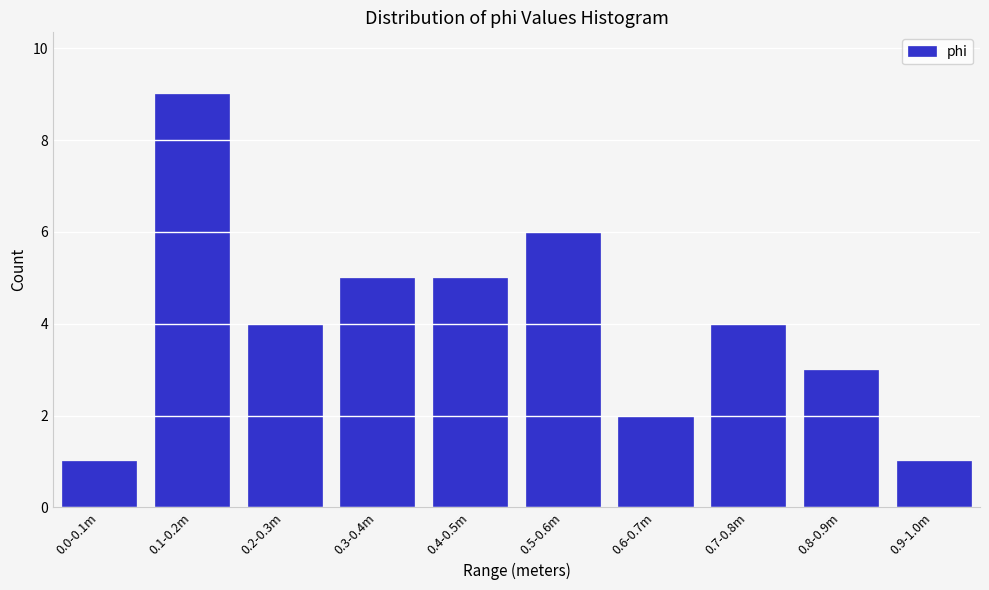

Reading left to right, list all the values displayed in this chart.

1	9	4	5	5	6	2	4	3	1